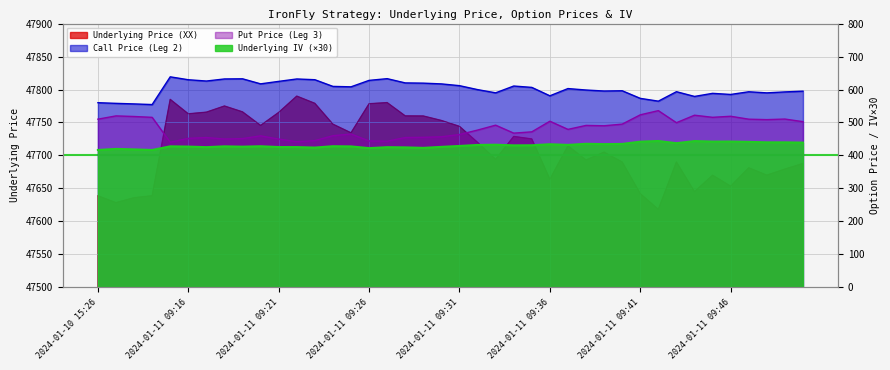

The value of Underlying IV at 2024-01-11 09:47 is 737.3. True or false?

False